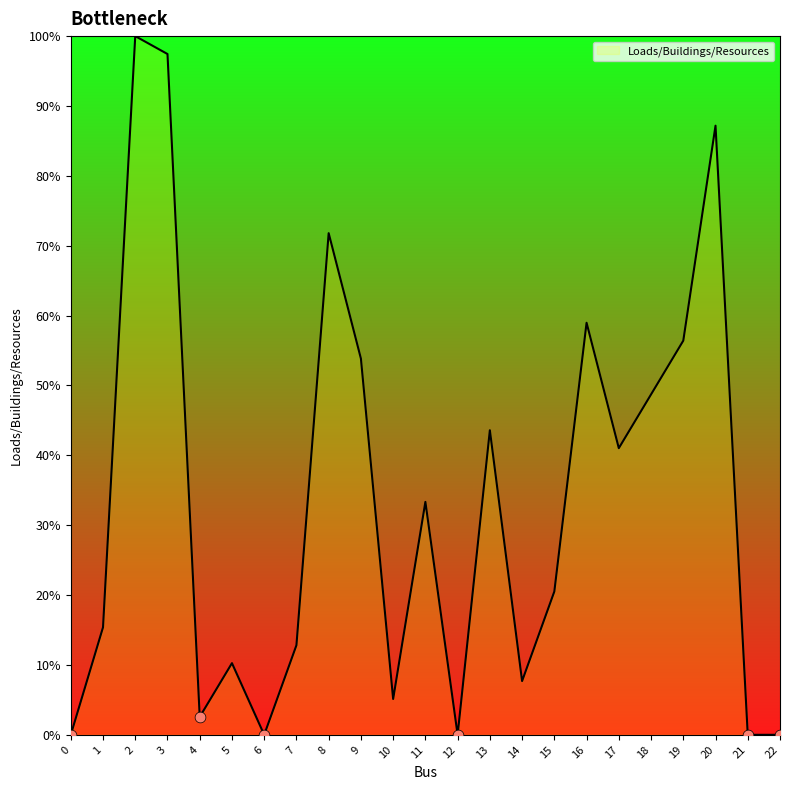

Between 6 and 13, which is larger?

13